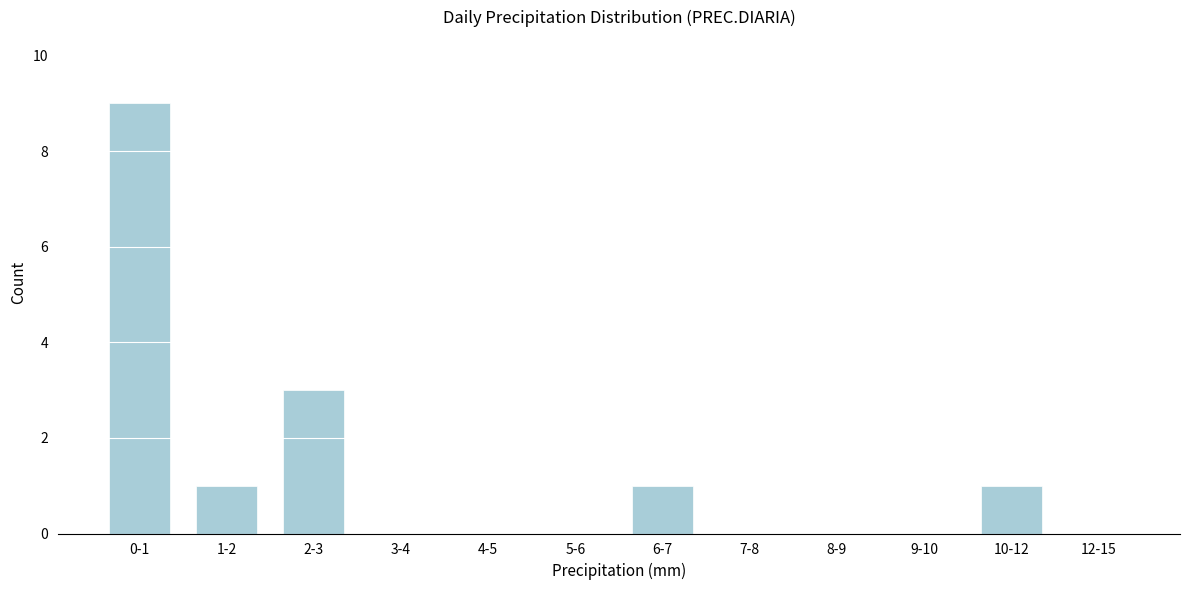

Reading left to right, what are all the values shown in this chart?

0-1=9	1-2=1	2-3=3	3-4=0	4-5=0	5-6=0	6-7=1	7-8=0	8-9=0	9-10=0	10-12=1	12-15=0